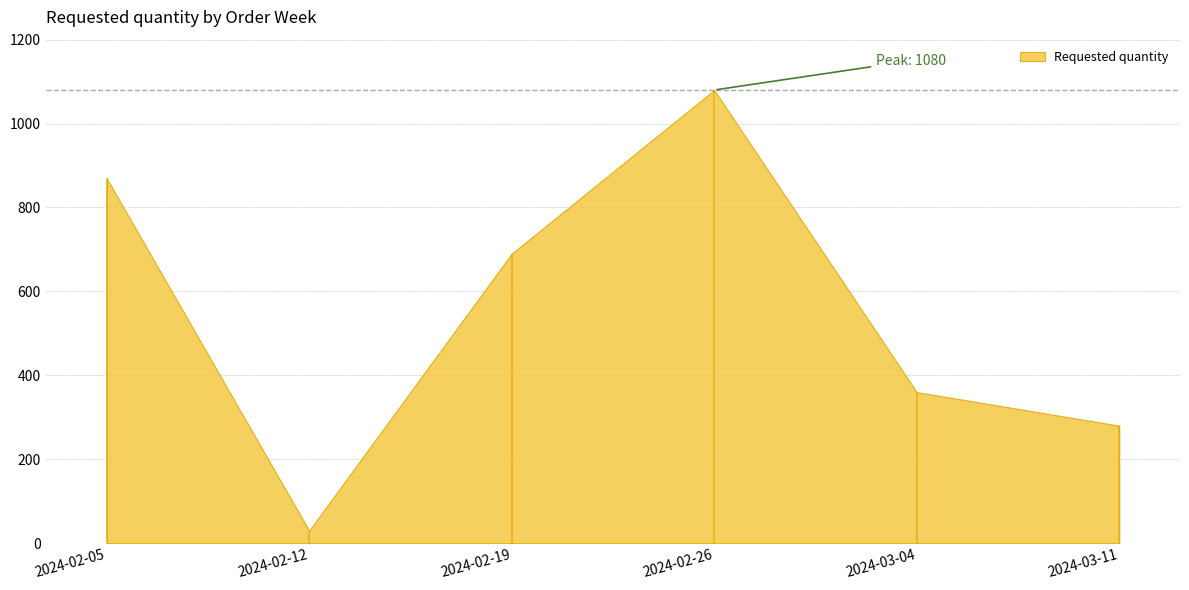

Where does the data first go above 690?

2024-02-05